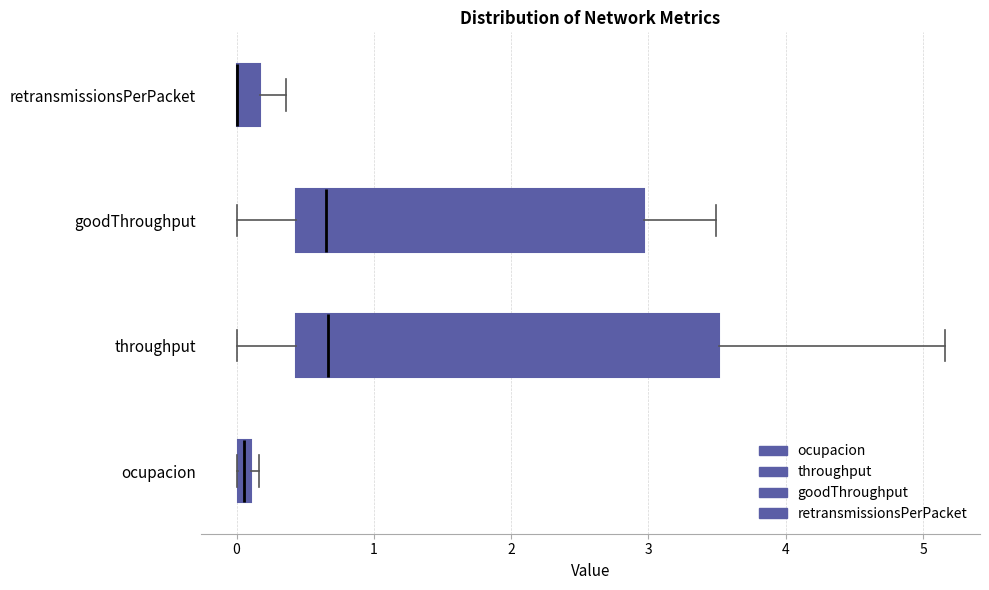

Where is the right edge of the box for throughput on the x-axis? The values are not printed on the chart, so give them approximately, as read against the axis.

3.5